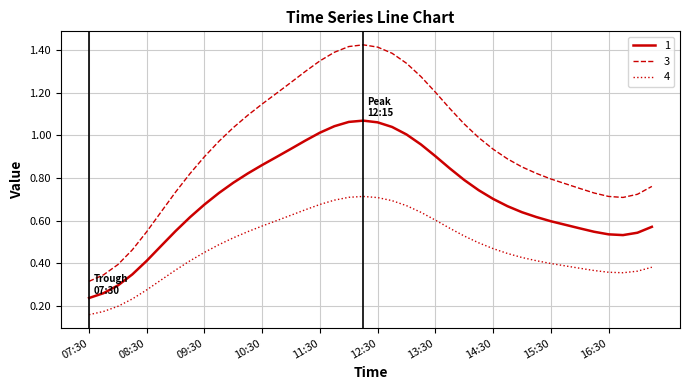

Rank the series by their maximum value, from highest to lowest.

3, 1, 4